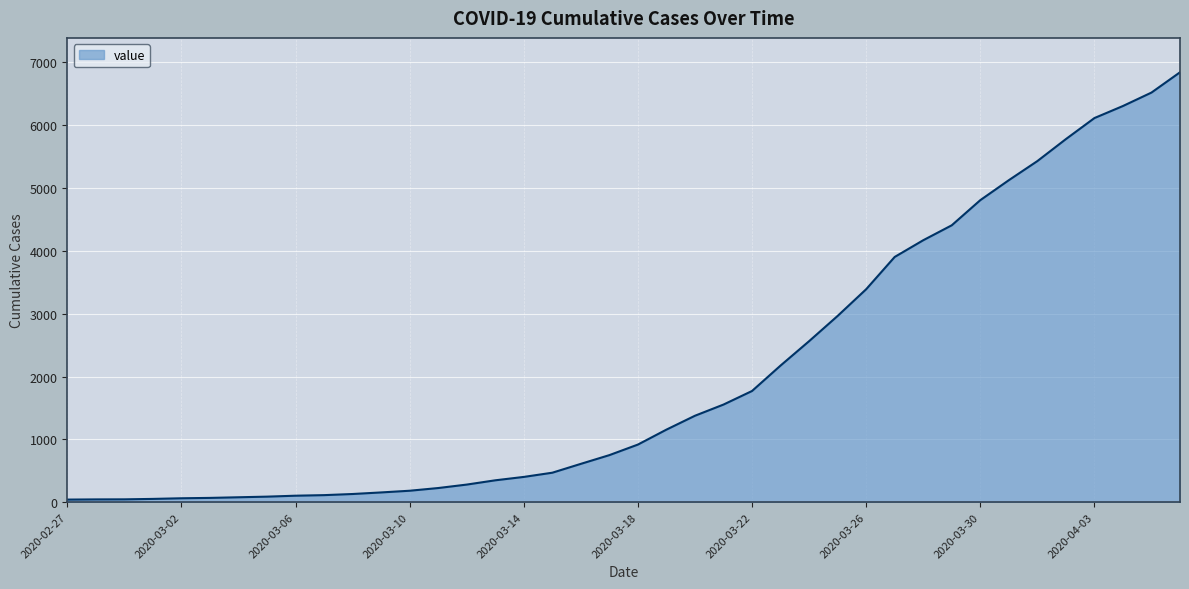

What is the difference between the maximum and minimum values?

6803